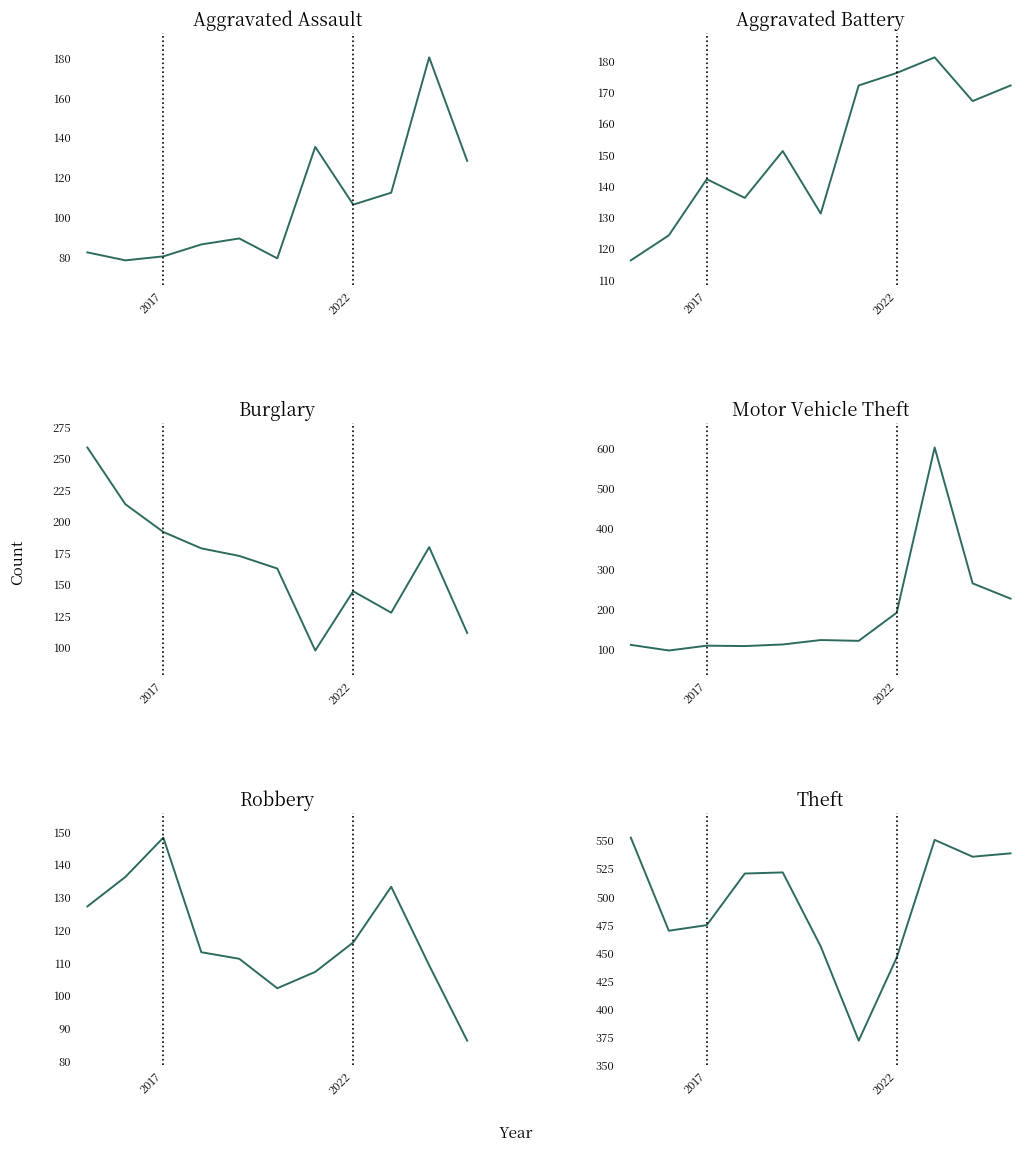

At 6, list the series in order from largest to smallest.

Theft, Aggravated Battery, Aggravated Assault, Motor Vehicle Theft, Robbery, Burglary